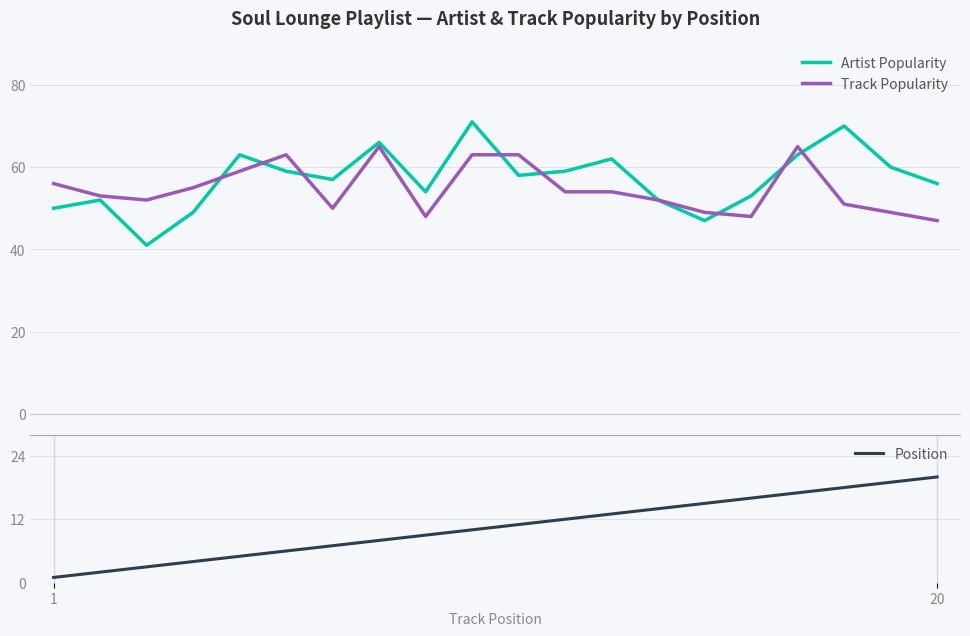

How many data points does each series have?

20